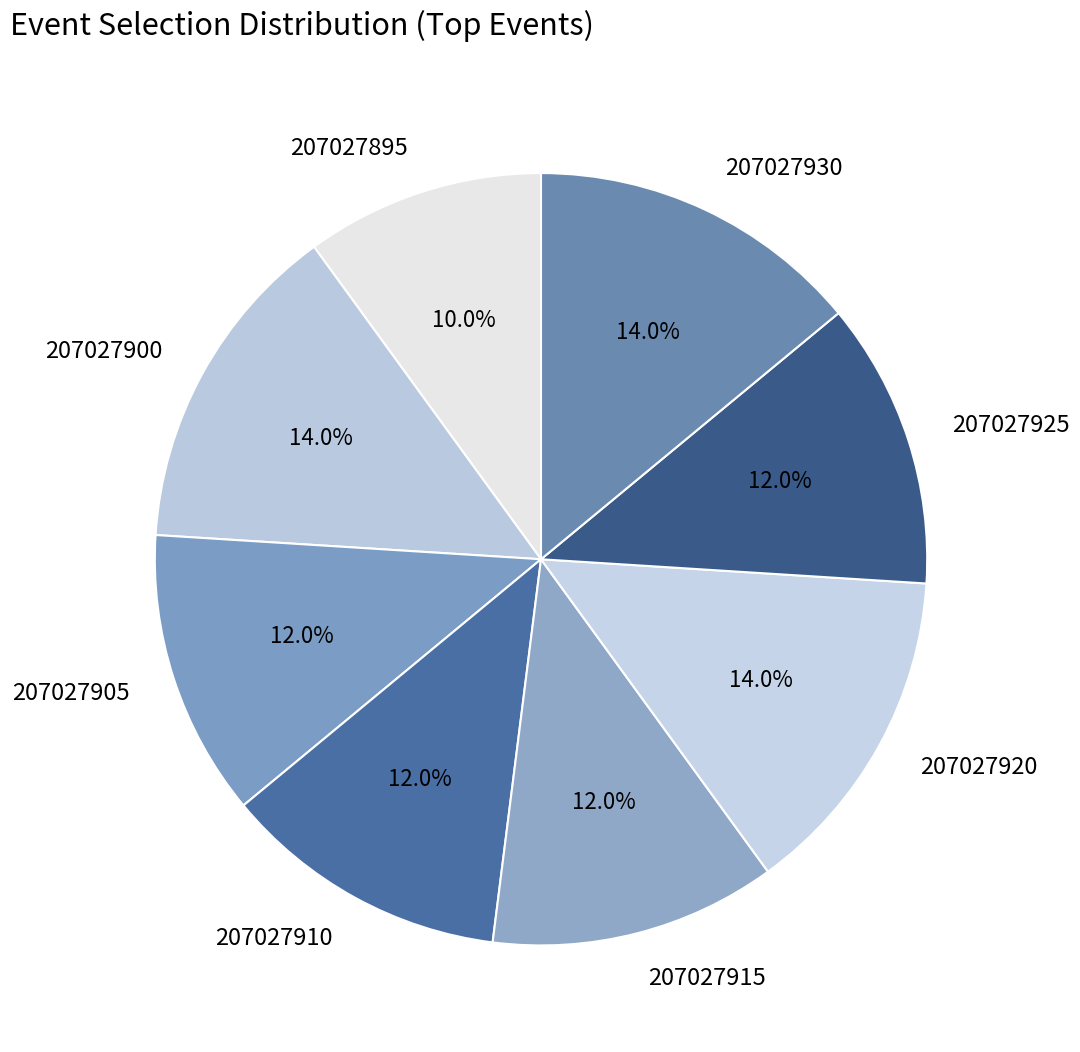

Approximately how many times larger is the value at 207027920 compared to 207027905?

1.2